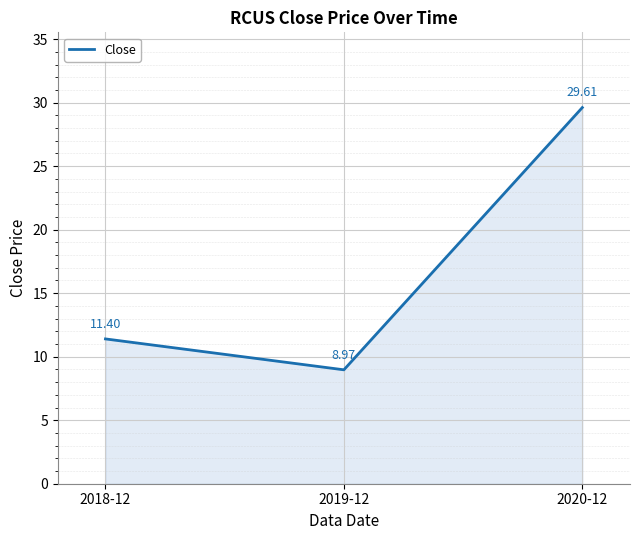

Count the number of categories in the chart.

3